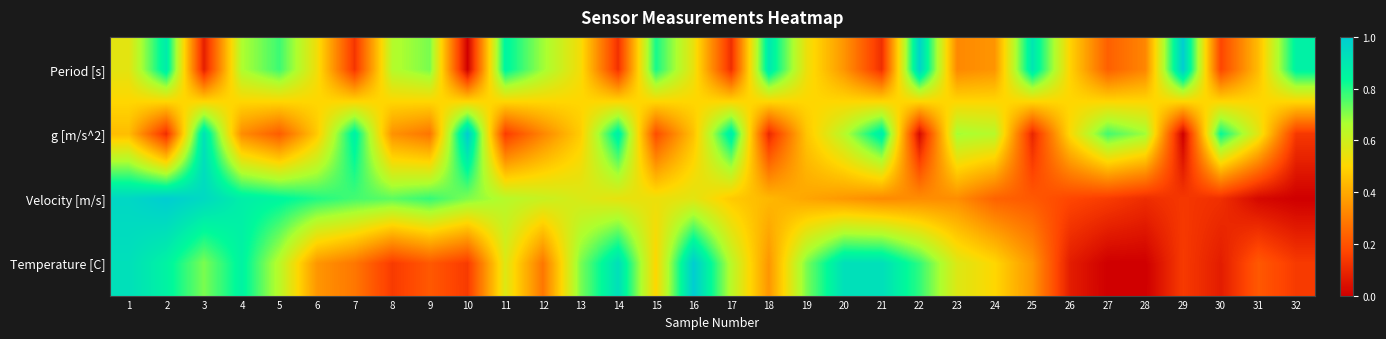

Which series has the largest total across all categories?

Period [s]